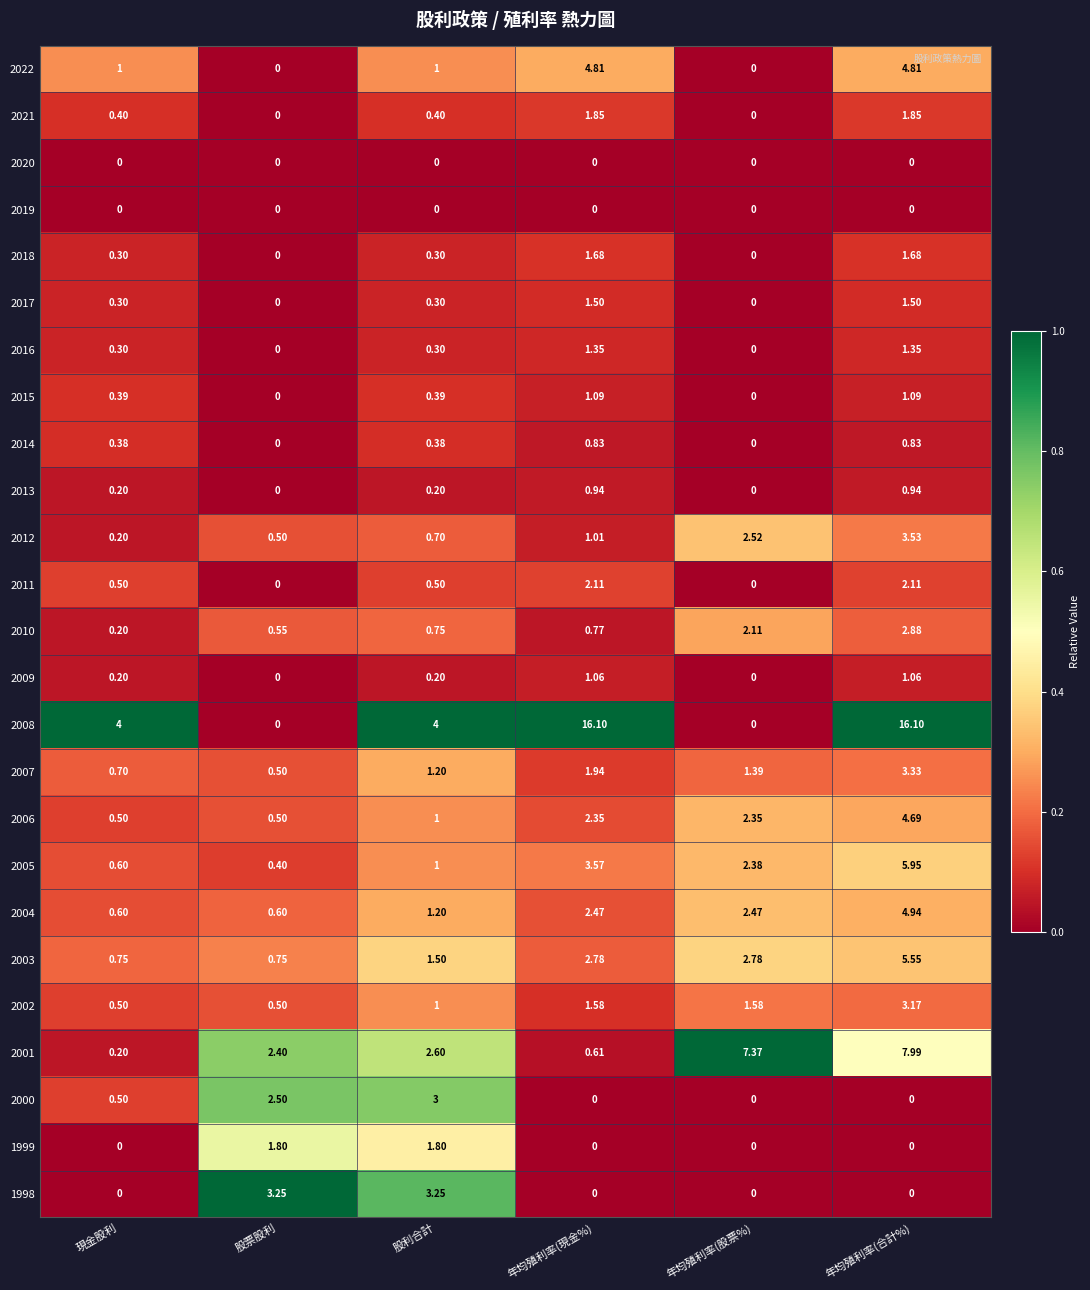

Rank the categories by 2007 value from highest to lowest.

年均殖利率(合計%), 年均殖利率(現金%), 年均殖利率(股票%), 股利合計, 現金股利, 股票股利